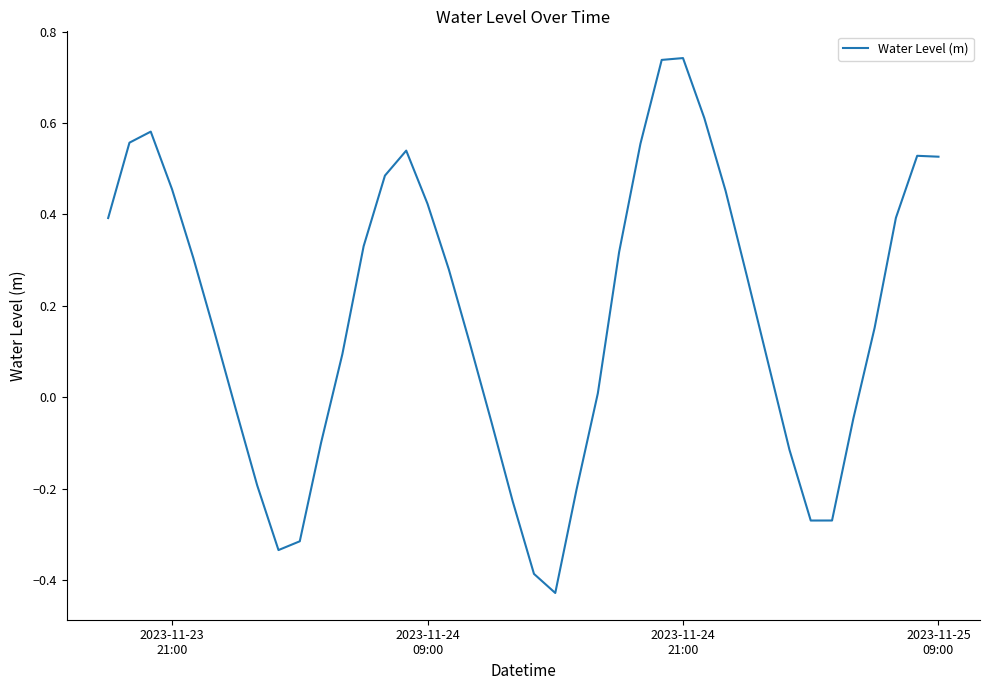

Reading right to left, what are all the values shown in this chart?

0.5	0.5	0.4	0.2	-0.0	-0.3	-0.3	-0.1	0.1	0.3	0.5	0.6	0.7	0.7	0.6	0.3	0.0	-0.2	-0.4	-0.4	-0.2	-0.1	0.1	0.3	0.4	0.5	0.5	0.3	0.1	-0.1	-0.3	-0.3	-0.2	-0.0	0.1	0.3	0.5	0.6	0.6	0.4